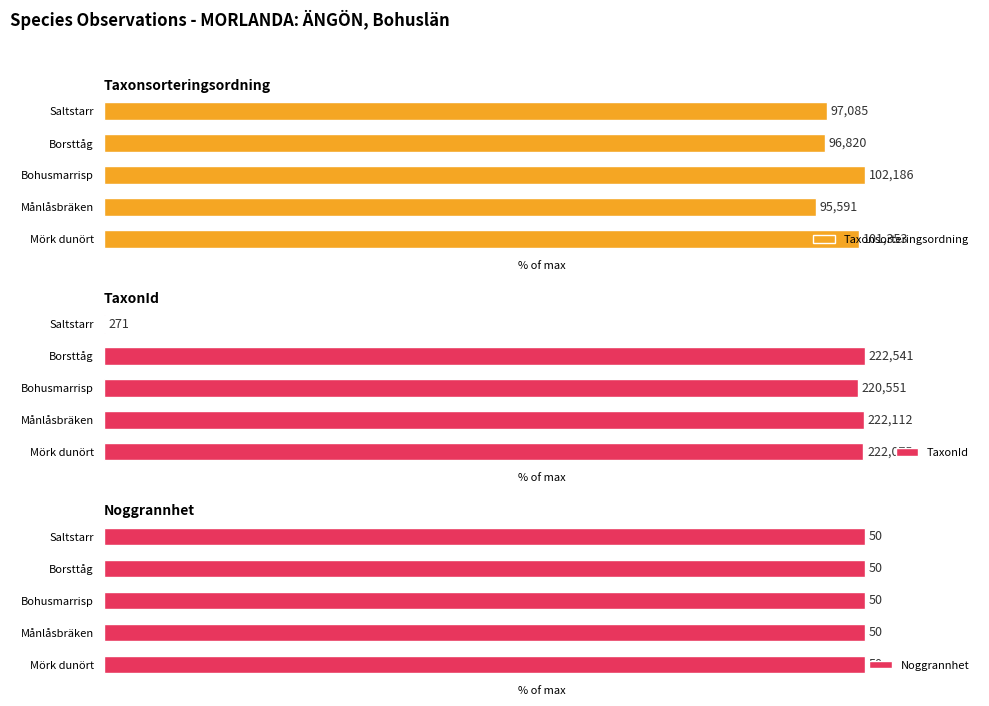

What are all the series names shown in the legend?

Taxonsorteringsordning, TaxonId, Noggrannhet